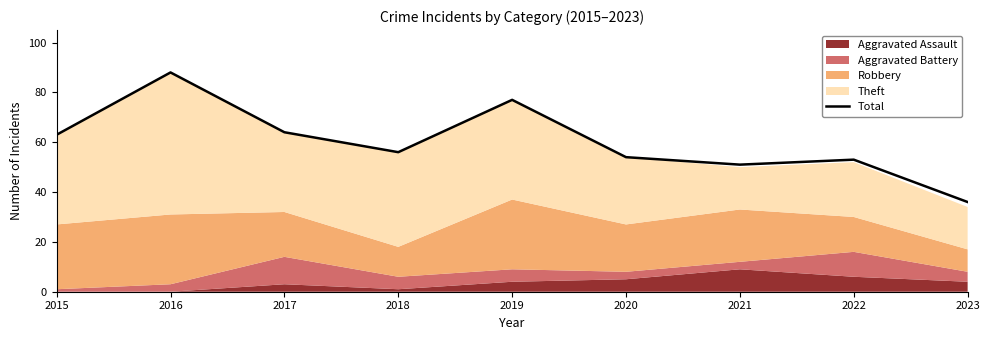

Reading left to right, what are all the values shown in this chart?

2015=63	2016=88	2017=64	2018=56	2019=77	2020=54	2021=51	2022=53	2023=36